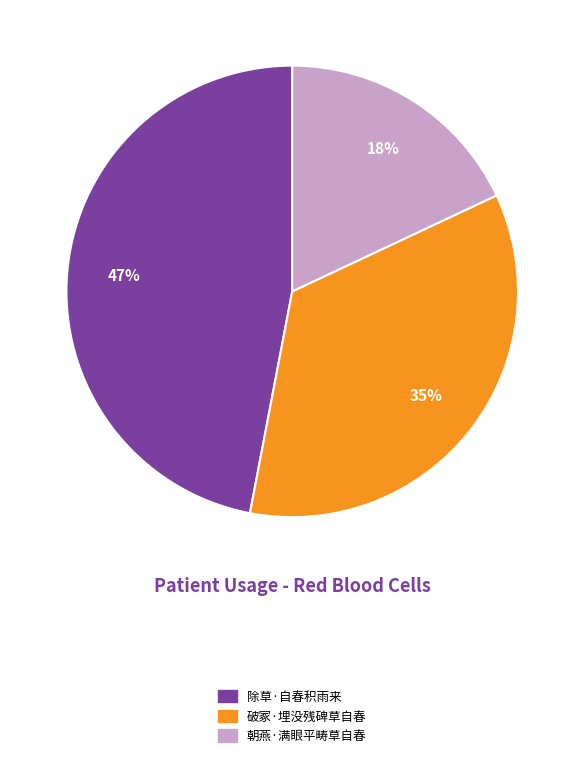

What is the smallest slice in the pie chart?

朝燕·满眼平畴草自春